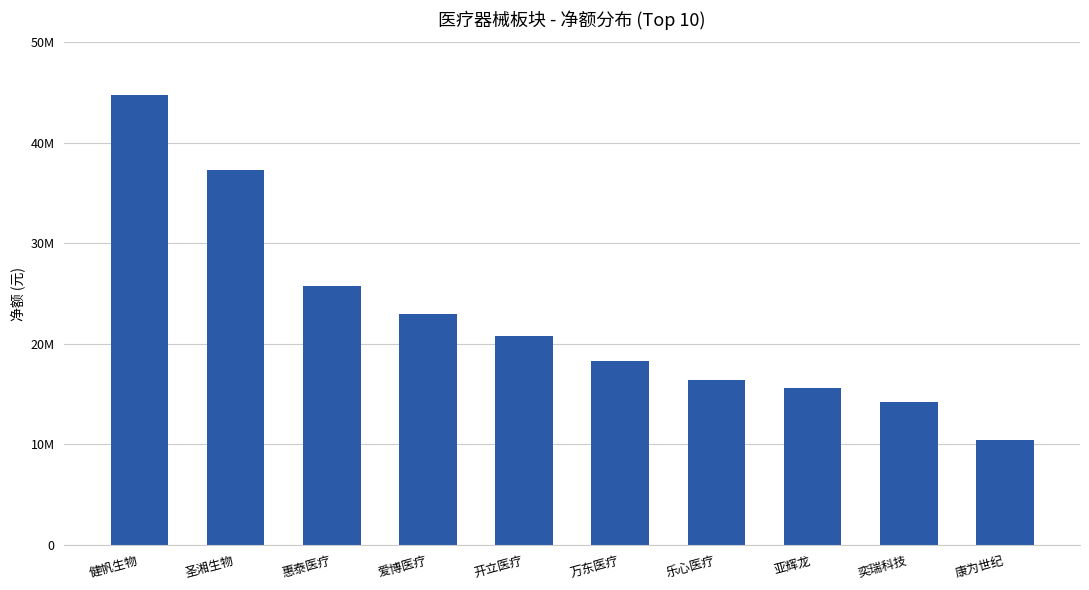

What is the label of the 6th bar from the right?

开立医疗